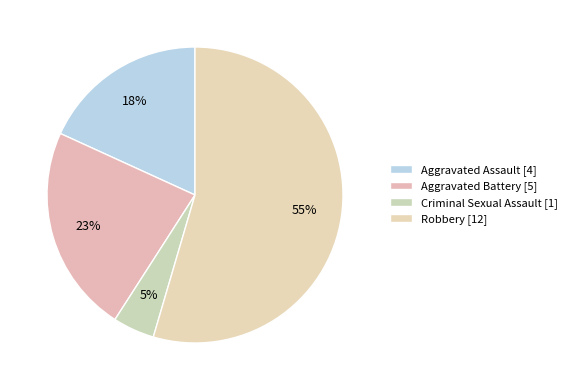

What is the change in value from Aggravated Assault to Aggravated Battery?

+1